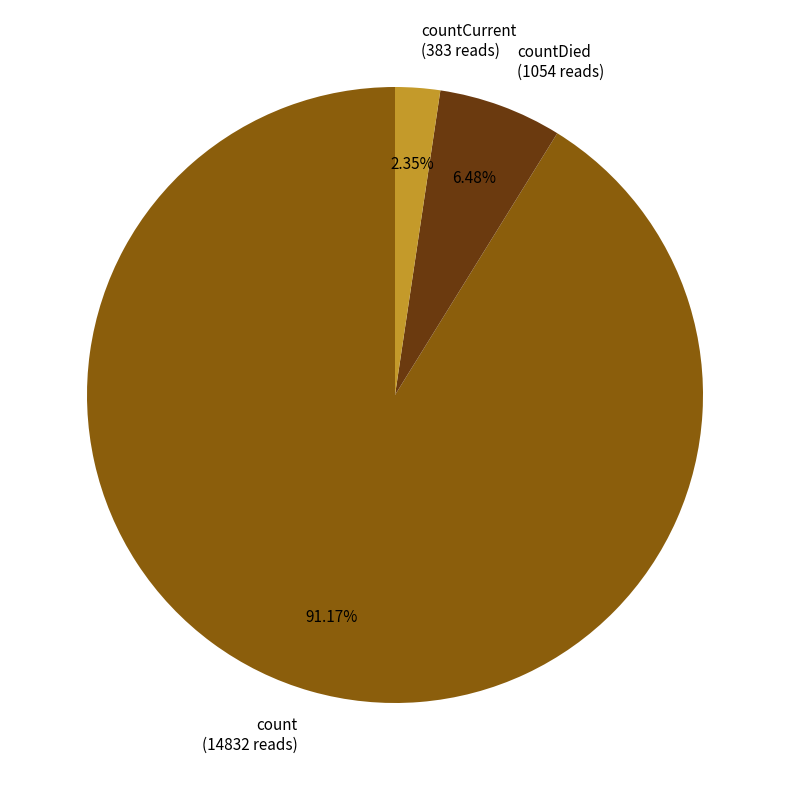

Rank the categories by value from lowest to highest.

countCurrent (383 reads), countDied (1054 reads), count (14832 reads)